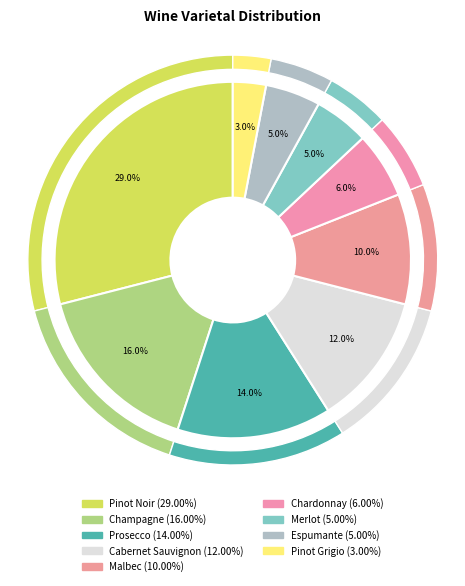

Is the sum of Champagne and Malbec greater than half?

No